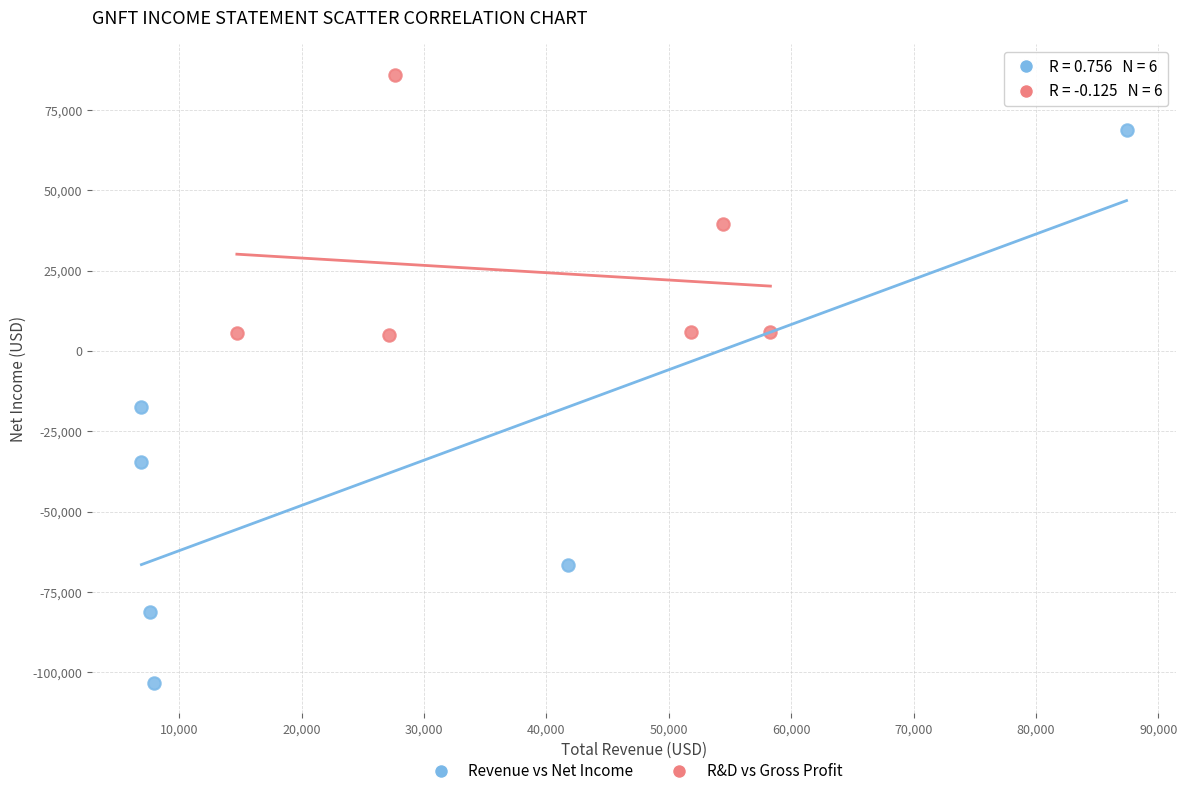

Which series has the largest Y range (max minus min)?

Revenue vs Net Income